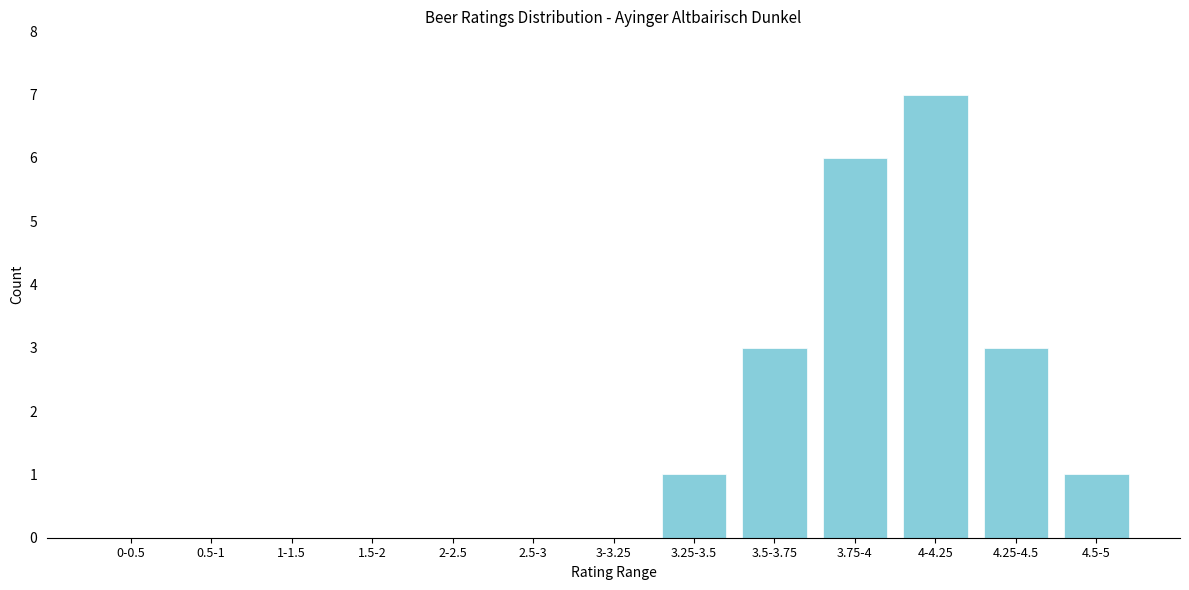

Reading left to right, transcribe all the data shown in this chart.

0-0.5=0	0.5-1=0	1-1.5=0	1.5-2=0	2-2.5=0	2.5-3=0	3-3.25=0	3.25-3.5=1	3.5-3.75=3	3.75-4=6	4-4.25=7	4.25-4.5=3	4.5-5=1